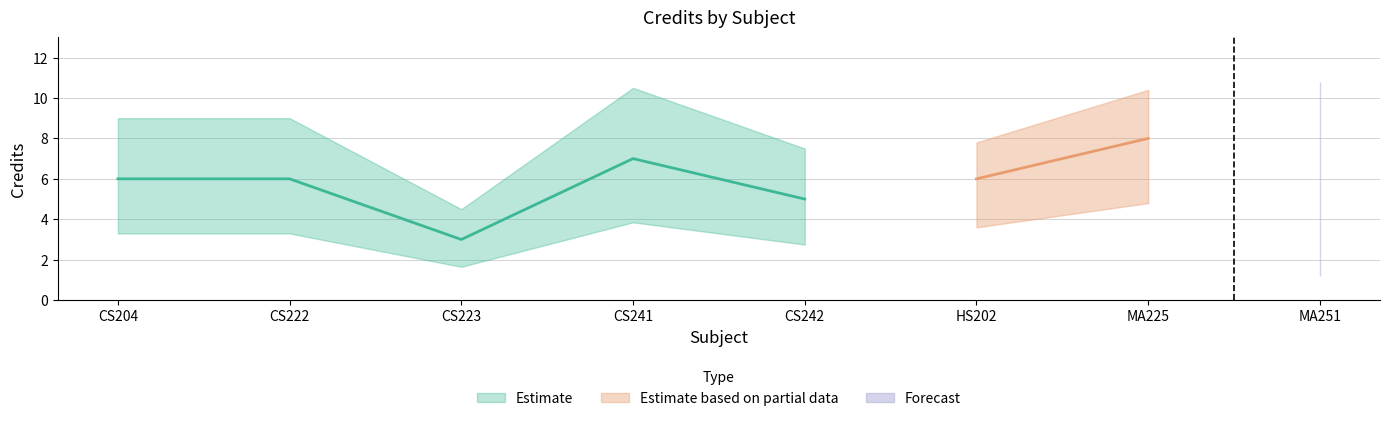

What is the difference between the second highest and minimum values?

4